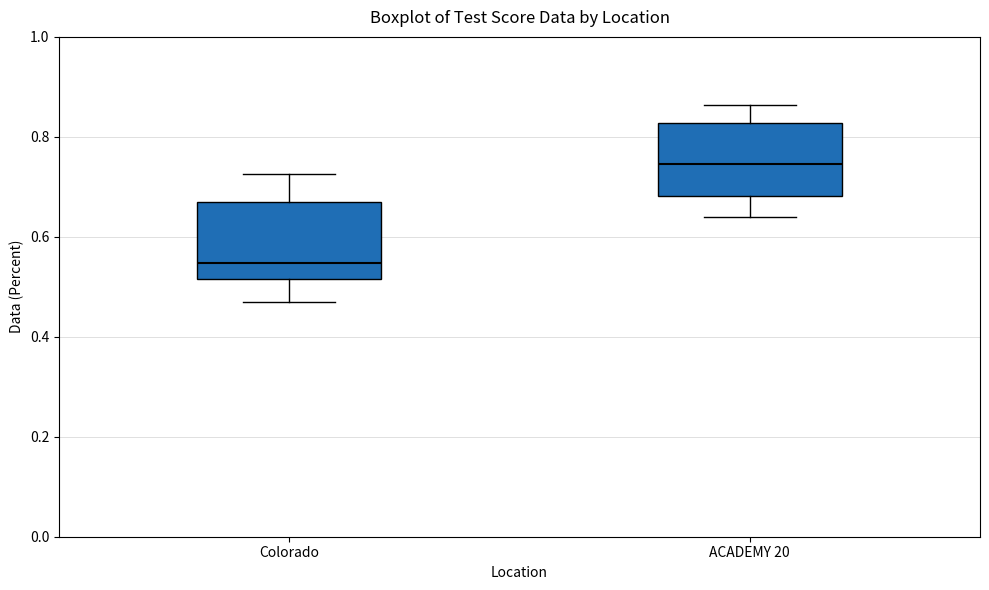

Reading left to right, read every box against the y-axis: the position of its median line, the range the box covers, and the ends of its whiskers. The values are not printed on the chart, so give them approximately, as read against the axis.

Colorado: median 0.54, box 0.52 to 0.66, whiskers 0.46 to 0.72
ACADEMY 20: median 0.74, box 0.68 to 0.82, whiskers 0.64 to 0.86